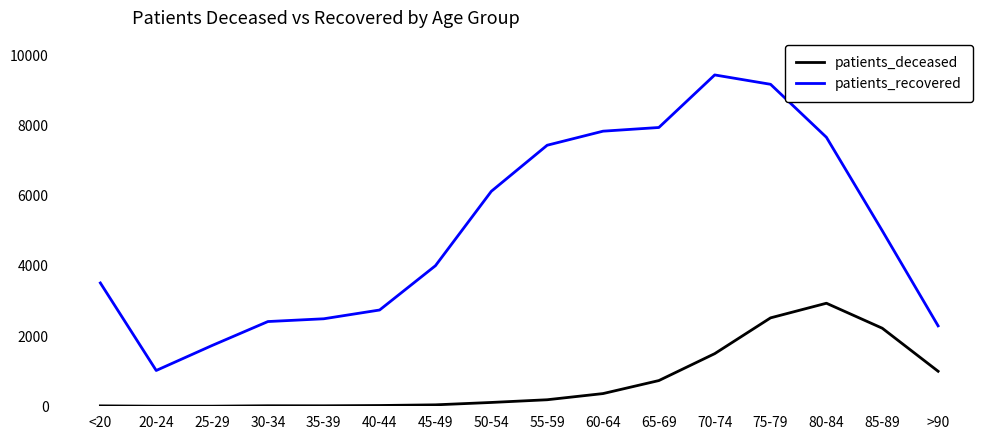

True or false: patients_deceased and patients_recovered cross at least once.

False